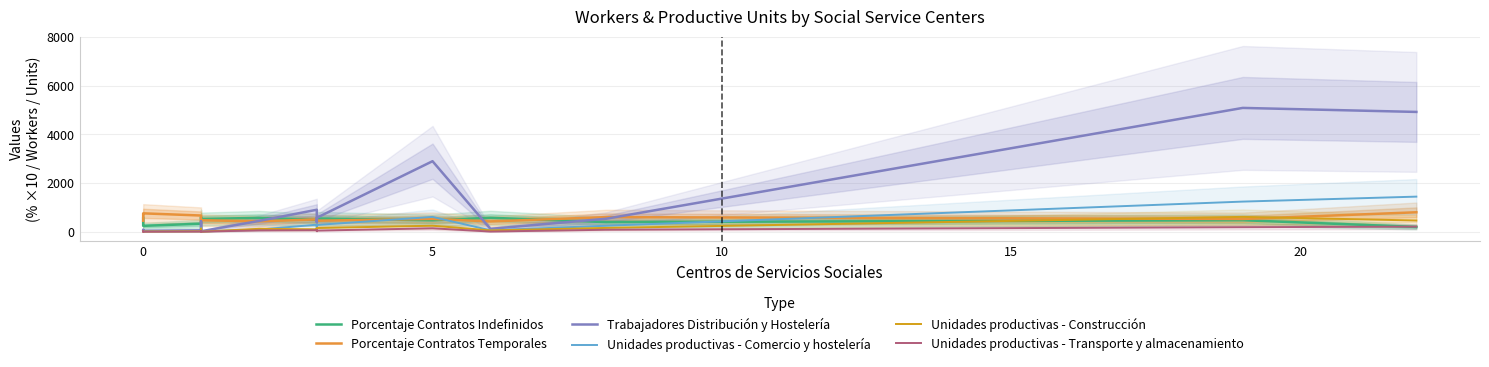

What is the smallest value displayed?

3.0